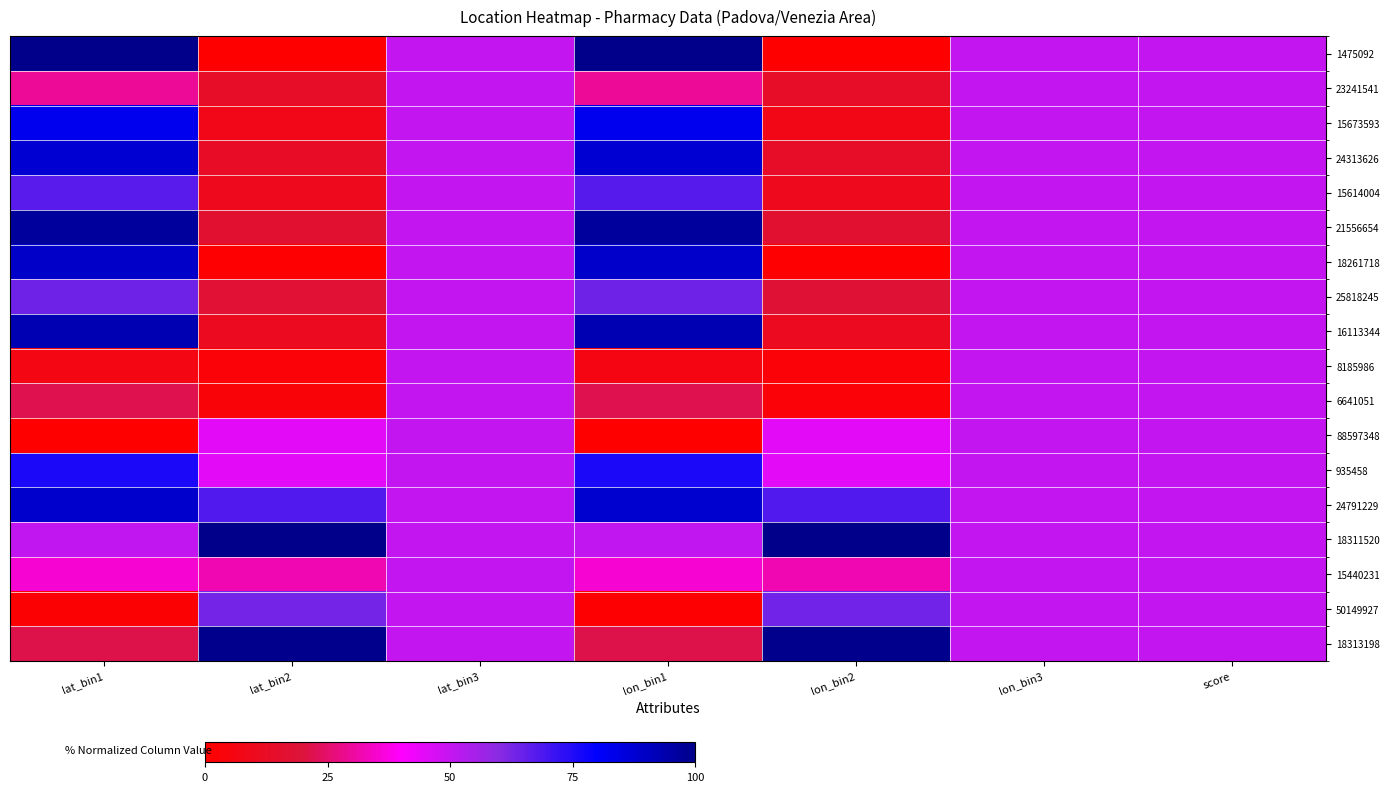

Which has a higher value, lon_bin3 or lat_bin2?

lon_bin3